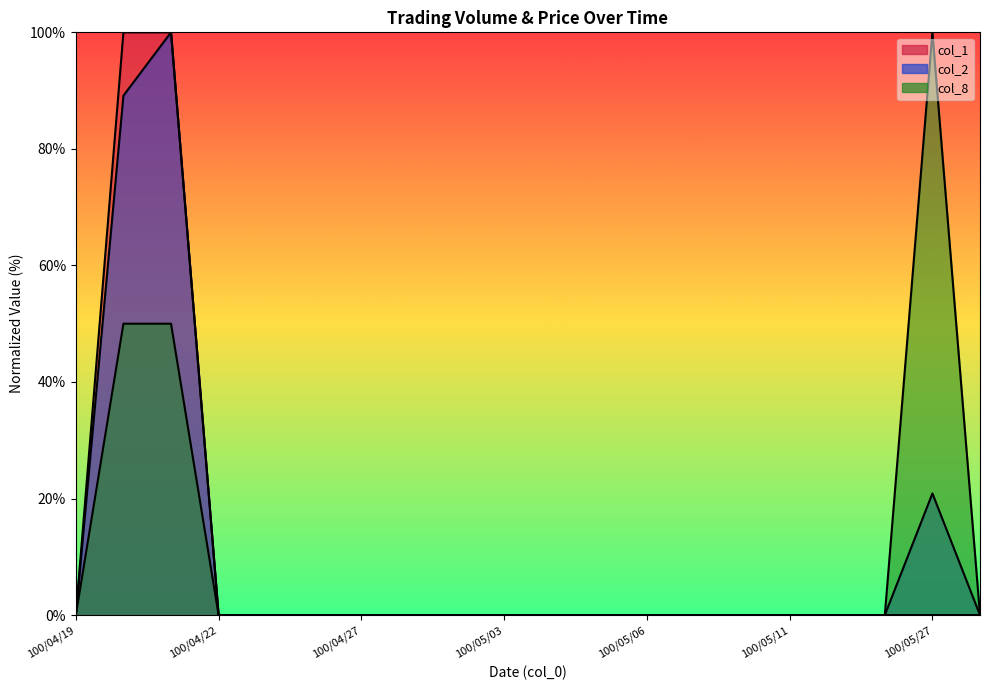

True or false: col_2 has more than 2 interior local peaks.

False